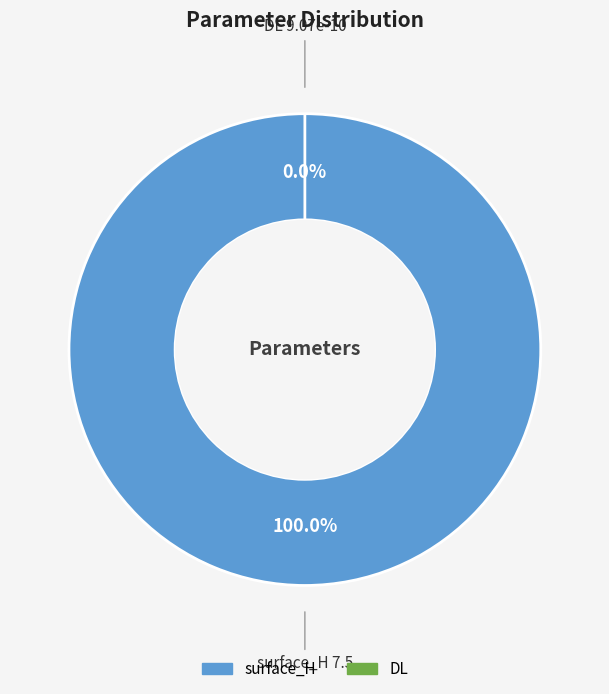

Combined, do surface_H and DL account for over 50%?

Yes